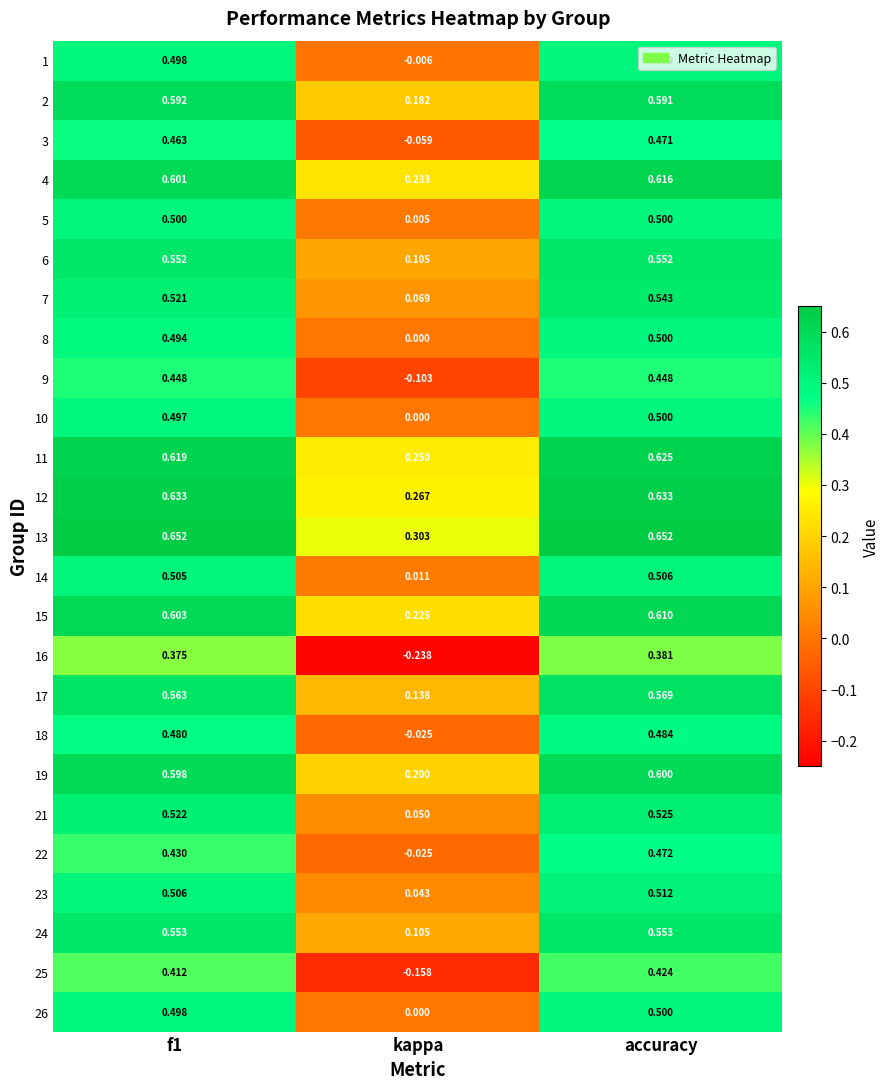

At which label does 3 reach its minimum?

kappa